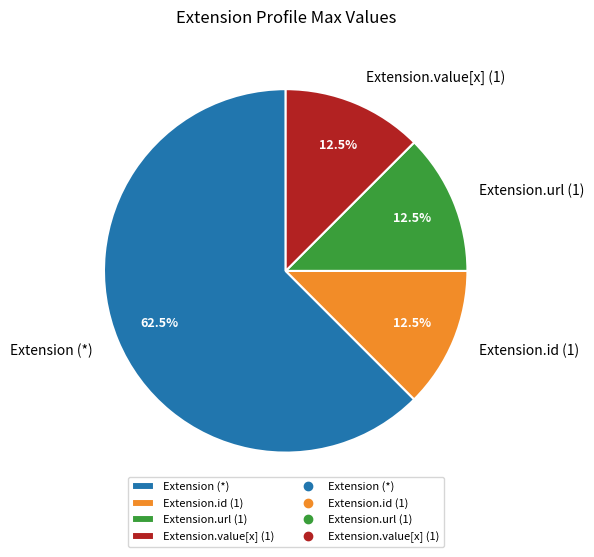

How many segments does this pie chart have?

4